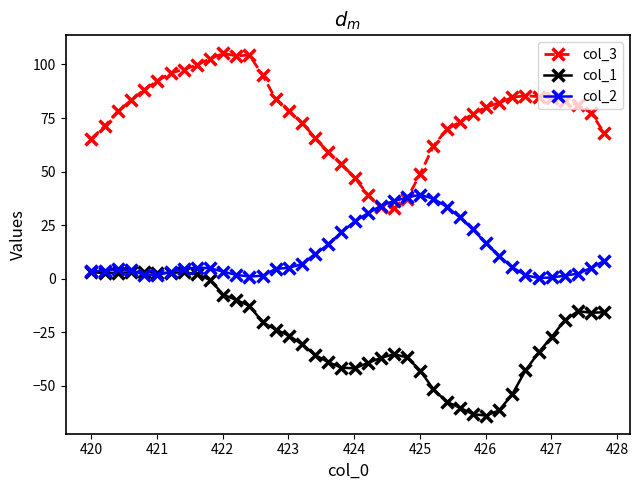

How many values in the col_3 series are below 80?

20